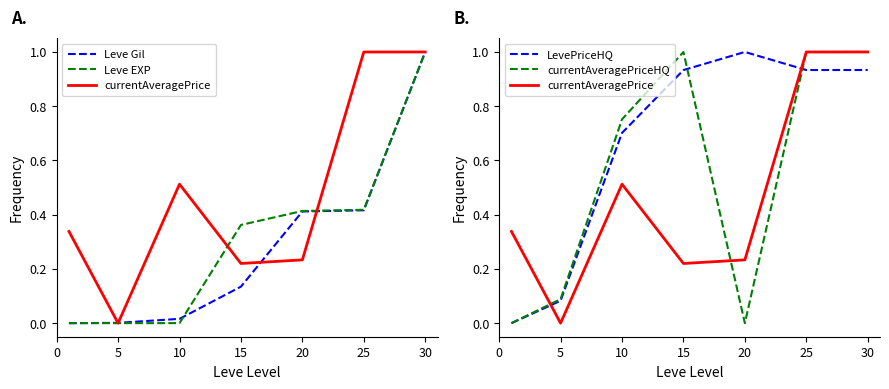

The value of Leve Gil at 0 is -0.5. True or false?

False